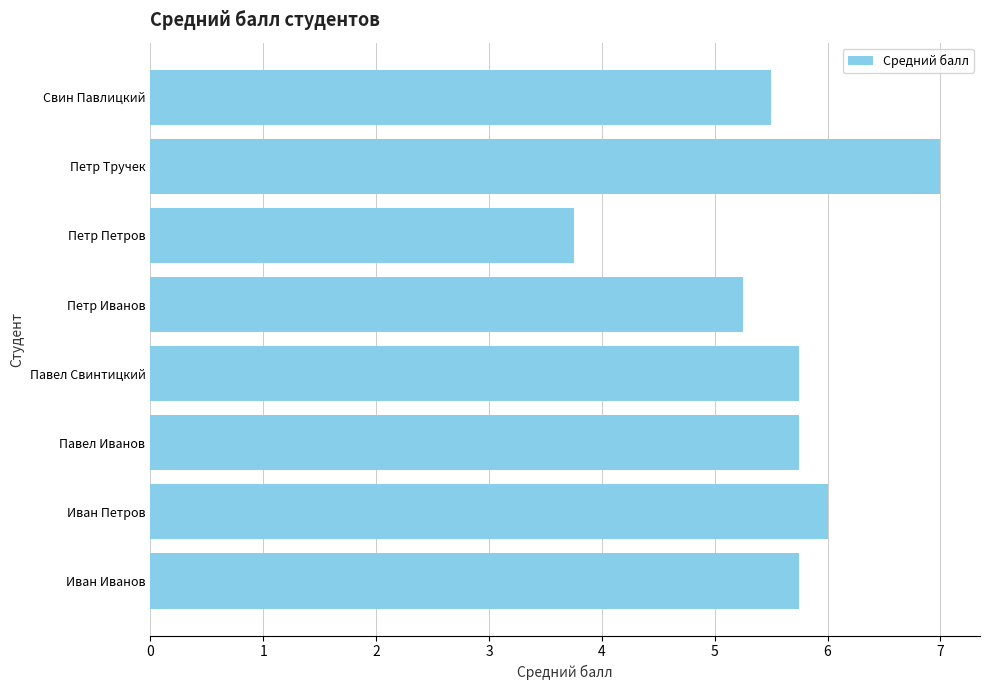

True or false: the data shows 7.0 at Петр Тручек.

True